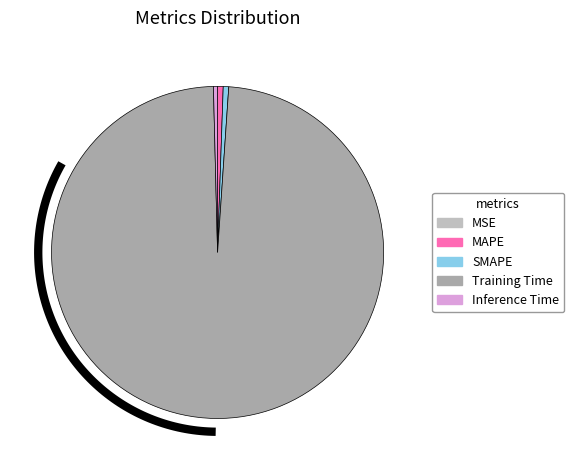

The Training Time slice represents 99% of the pie. True or false?

True